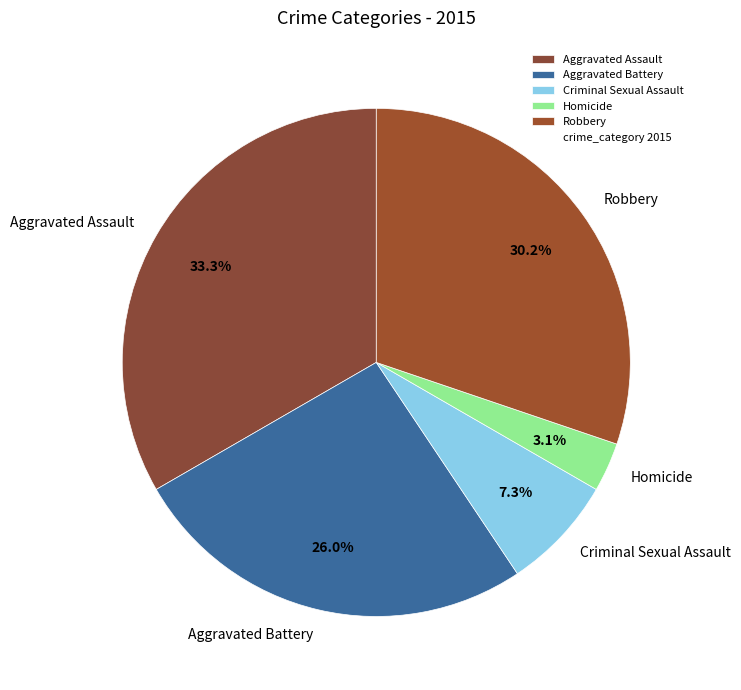

To the nearest percent, what percentage of the pie is Robbery?

30%